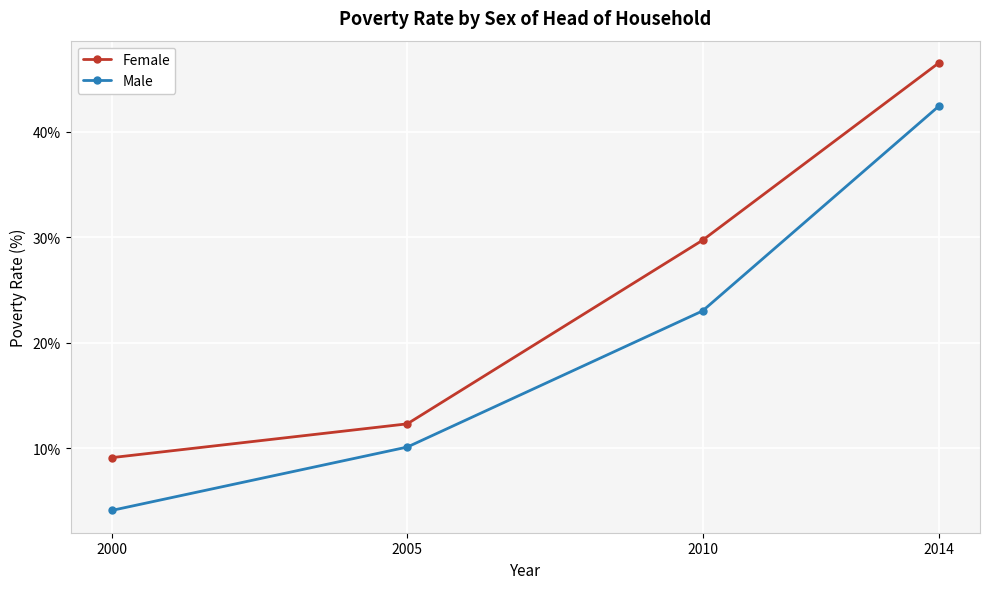

True or false: Female and Male intersect in this chart.

False